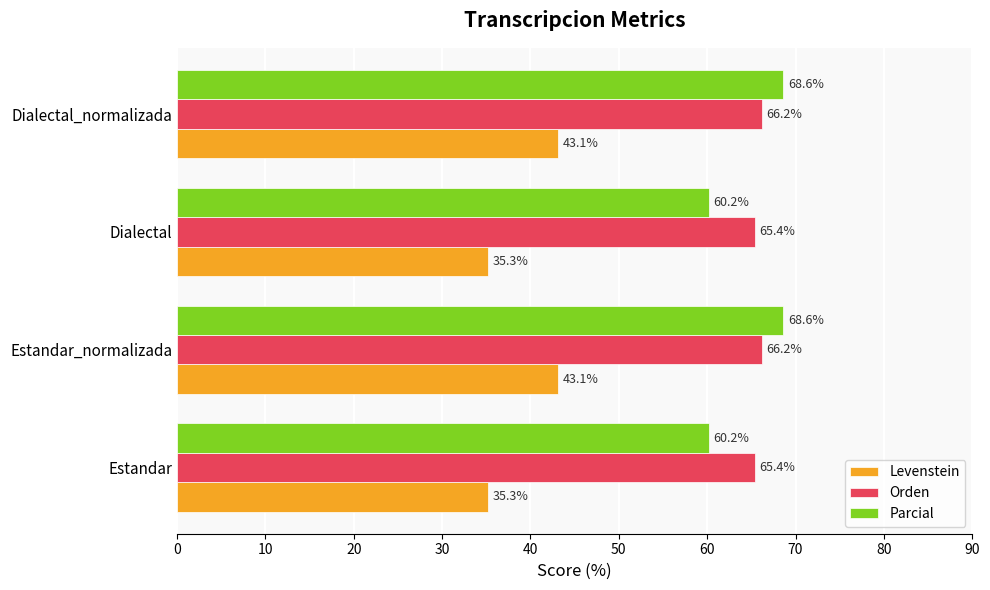

What is the lowest value of the Levenstein series?

35.3